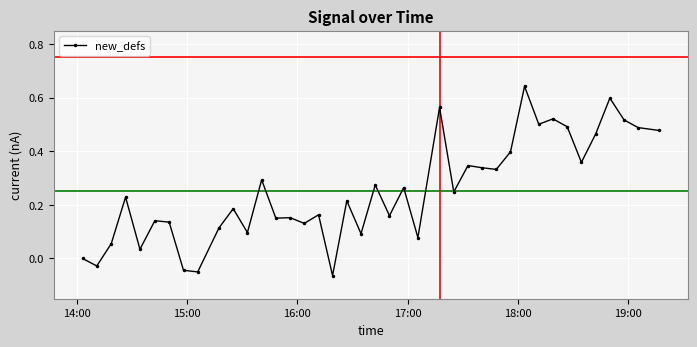

How many series are shown in this chart?

1